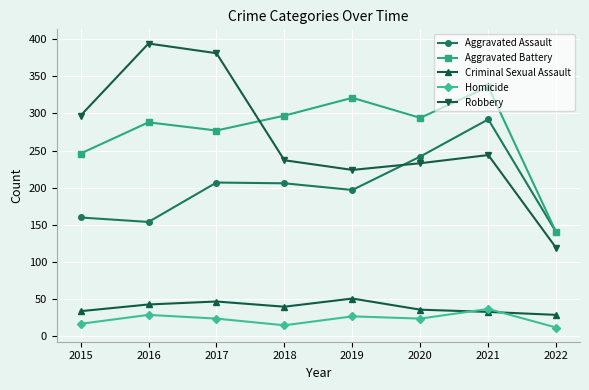

At which label does Aggravated Assault reach its peak?

2021